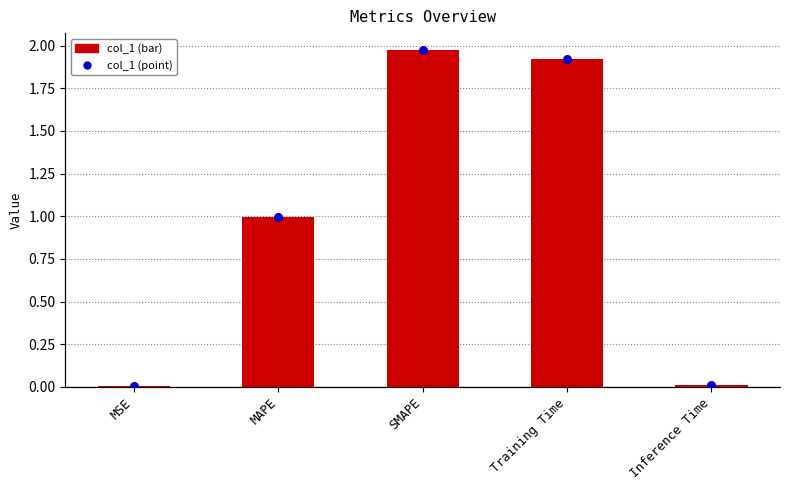

At which category is the sum across all series the highest?

SMAPE